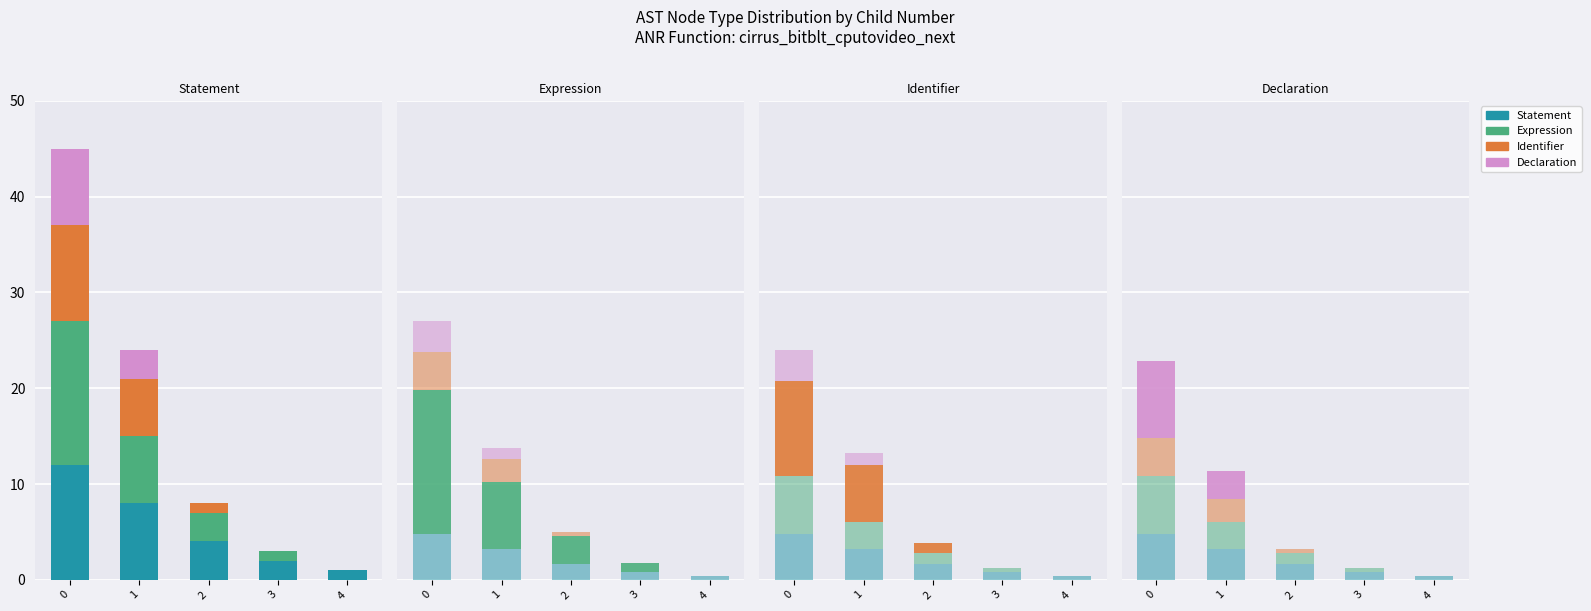

What are all the series names shown in the legend?

Statement, Expression, Identifier, Declaration